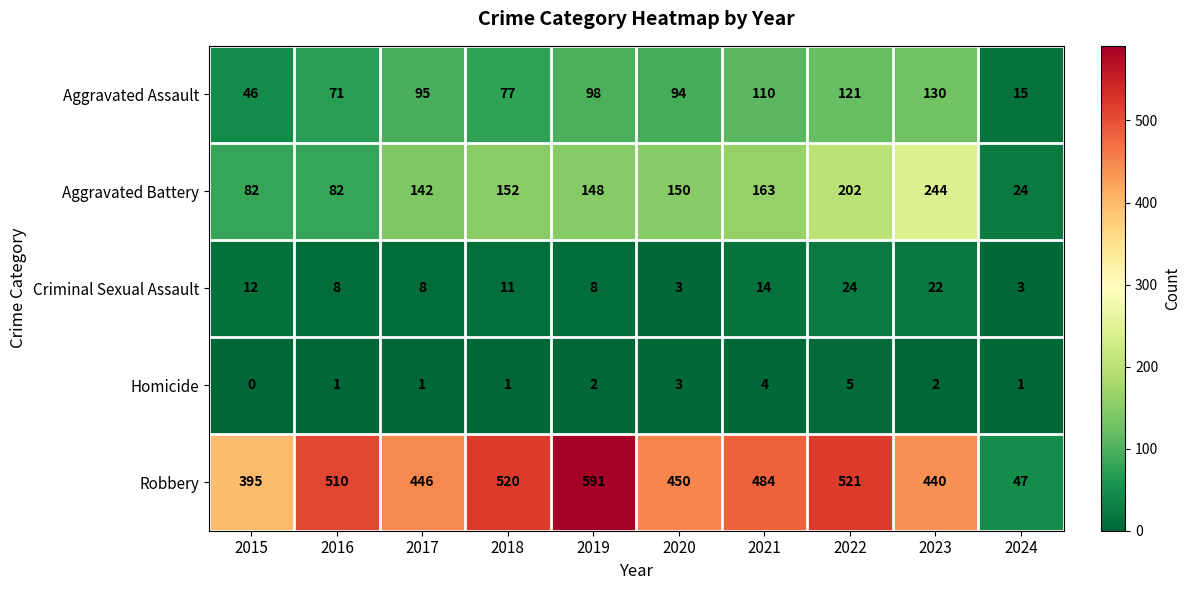

The Criminal Sexual Assault series shows 14 at 2021. True or false?

True